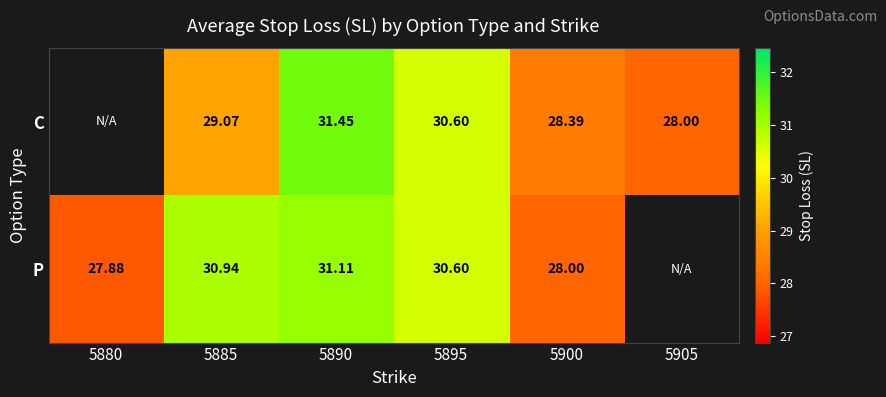

Rank the series at 5900 from highest to lowest value.

C, P